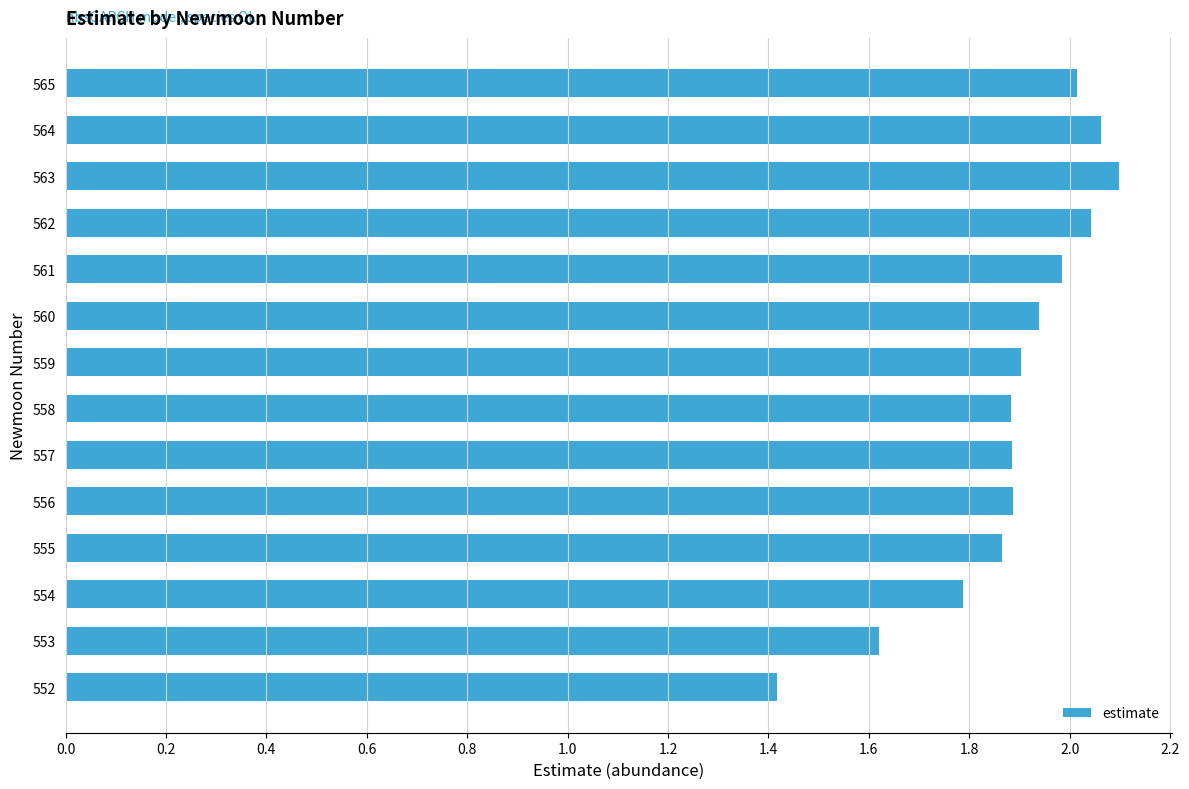

Which has a higher value, 558 or 554?

558